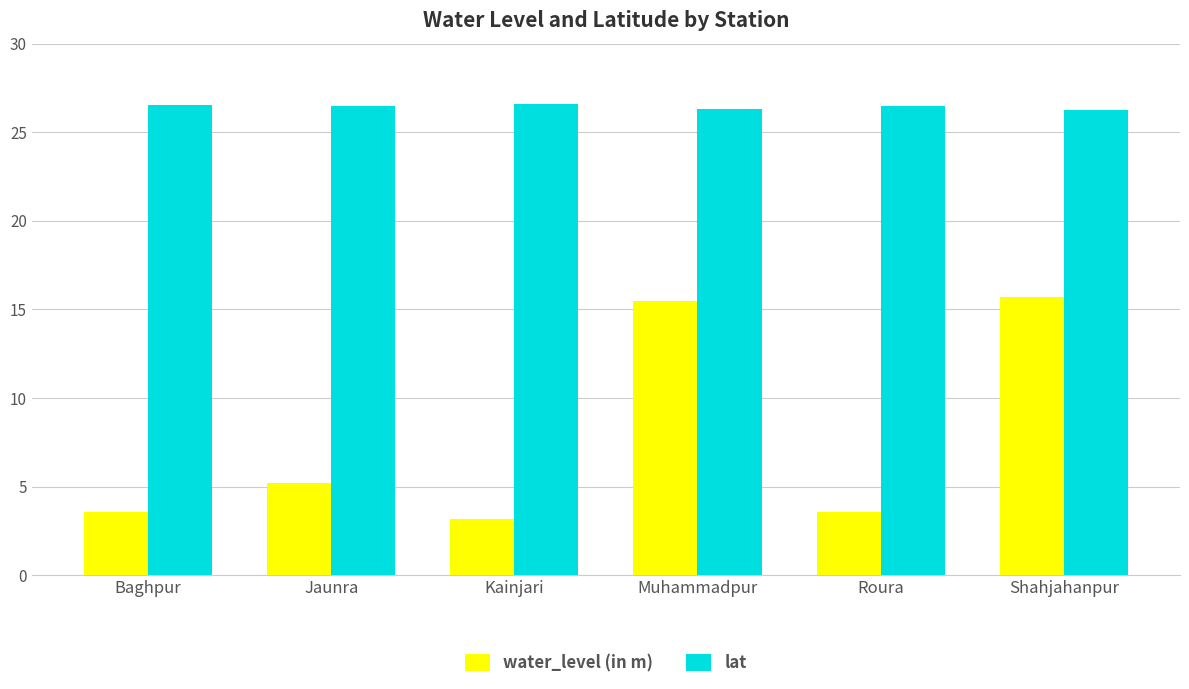

What is the value of the lat bar at the 2nd from the left?

26.5